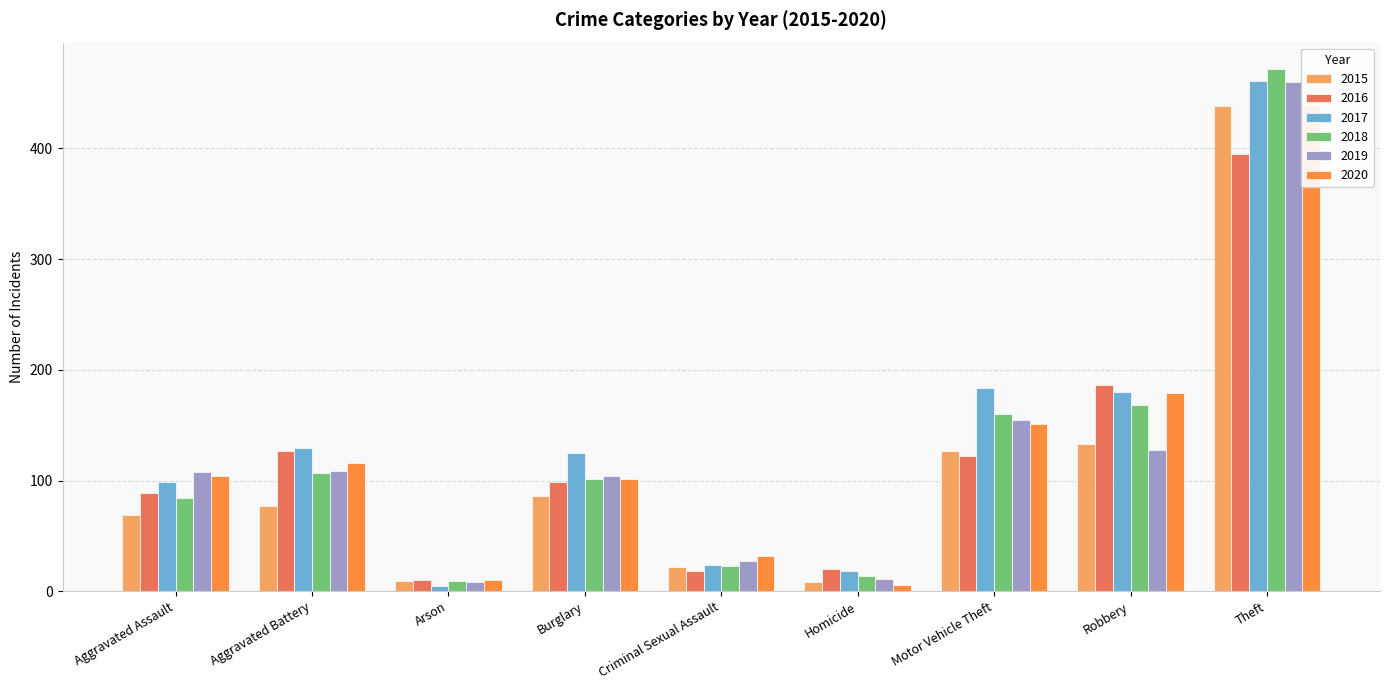

What is the difference between the highest and lowest values at Burglary?

39